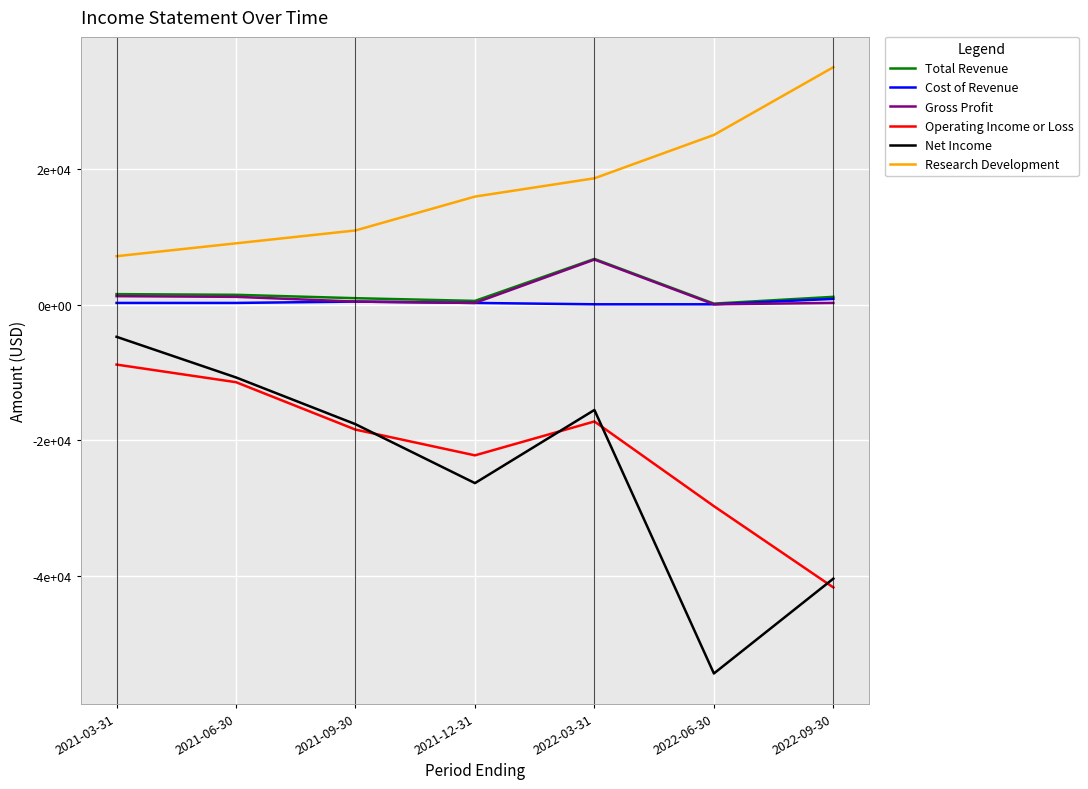

True or false: Total Revenue and Research Development intersect in this chart.

False